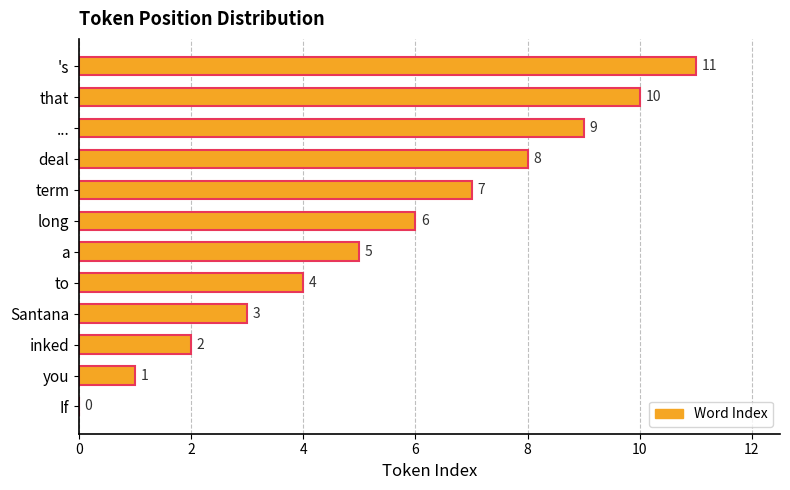

What is the sum of the values at Santana and you?

4